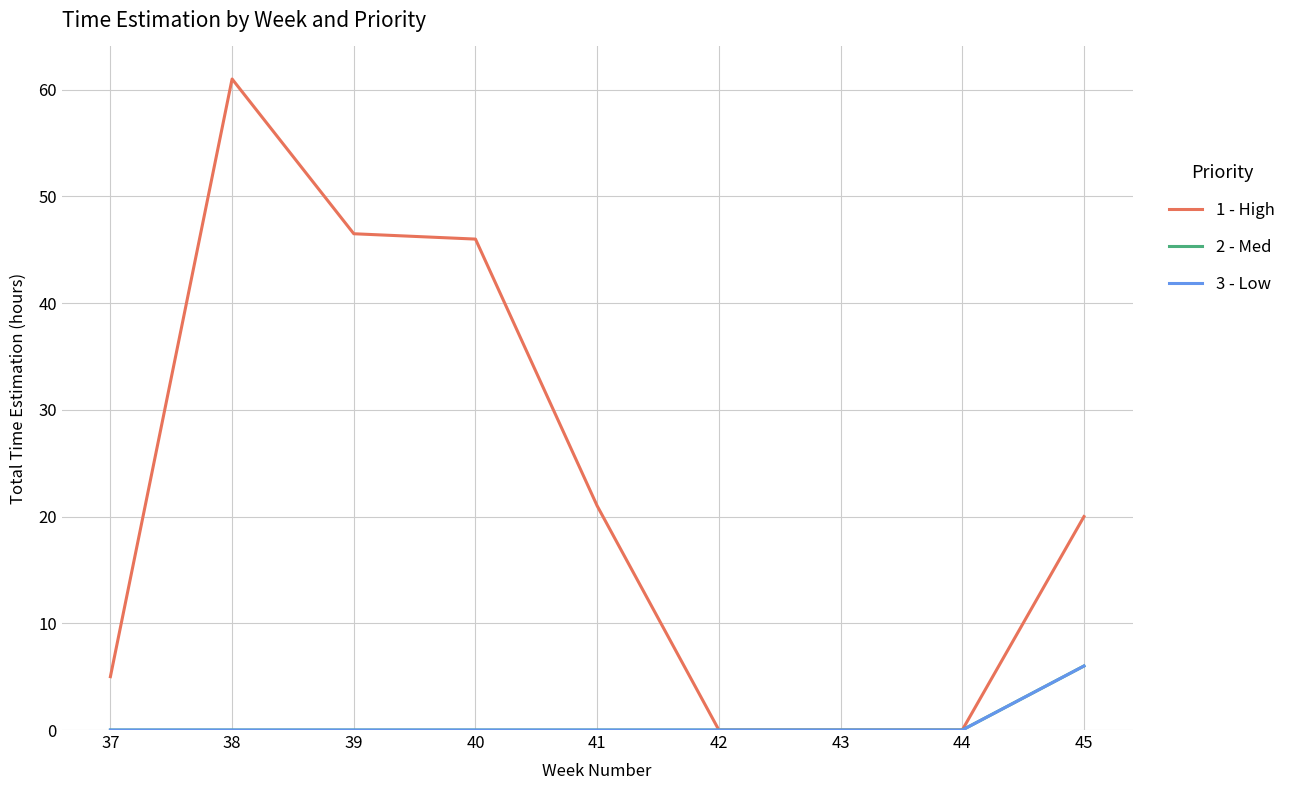

Is it true that 3 - Low equals -3.4 at 43?

False